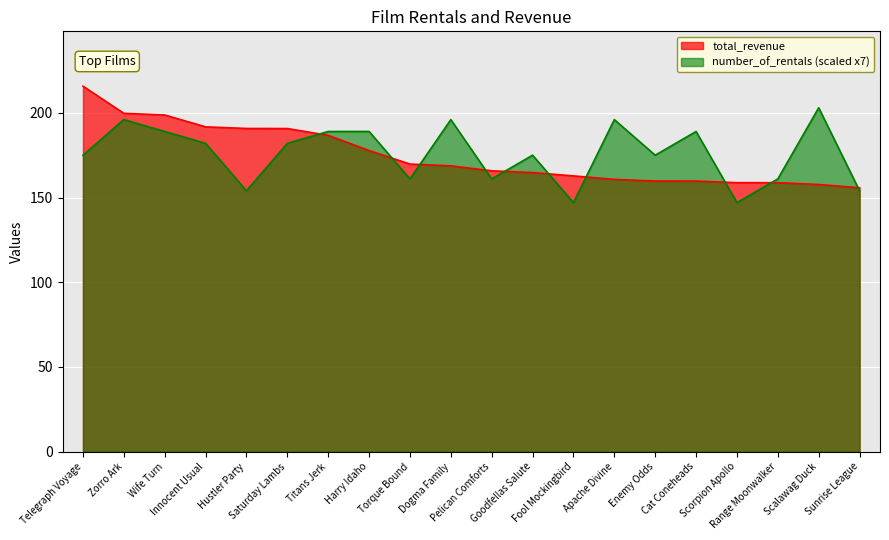

Count the number of data series in this chart.

2